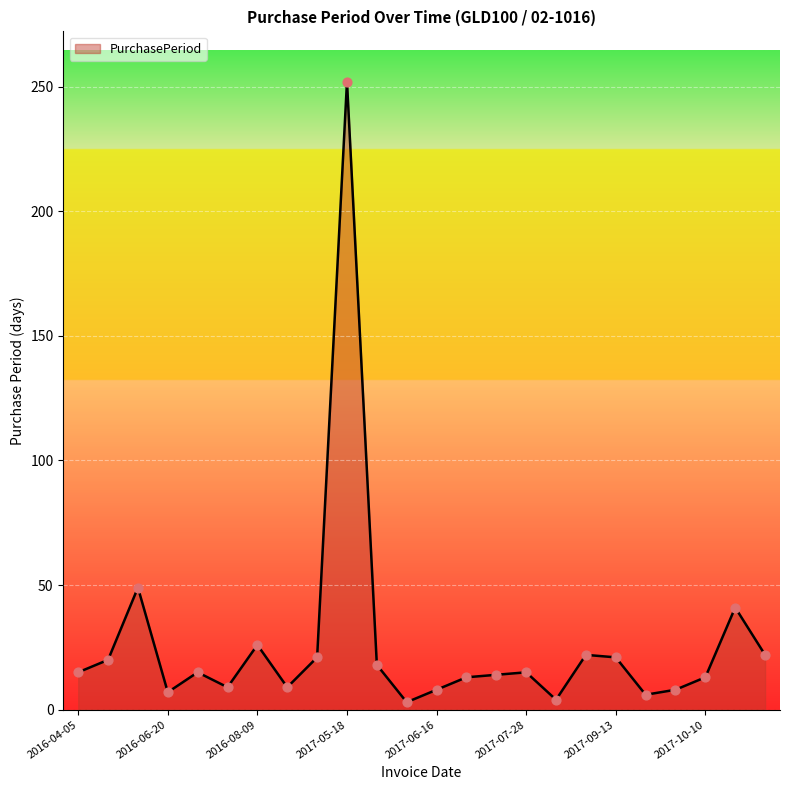

What is the maximum value shown in the chart?

252